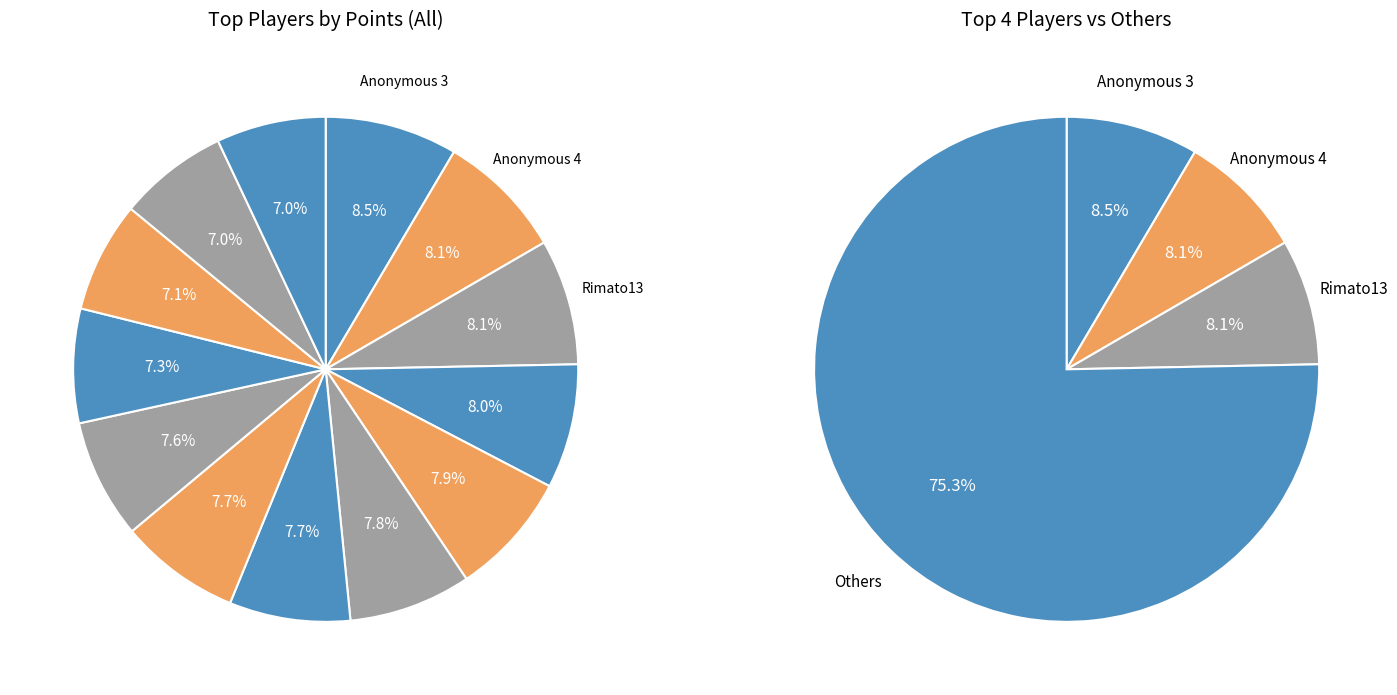

How many segments does this pie chart have?

13